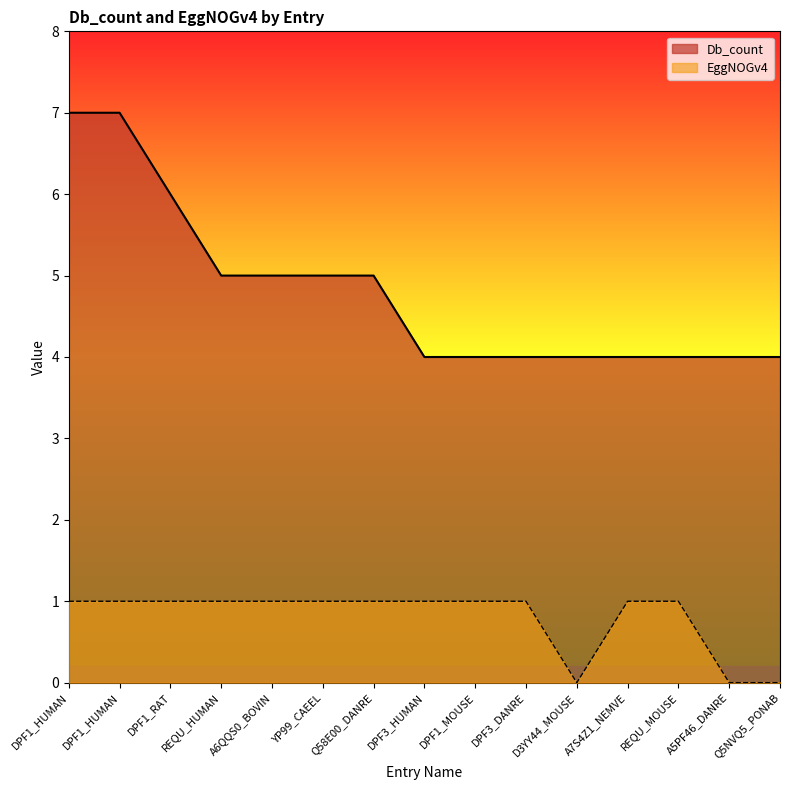

What is the difference between the Db_count values at D3YY44_MOUSE and DPF1_HUMAN?

3